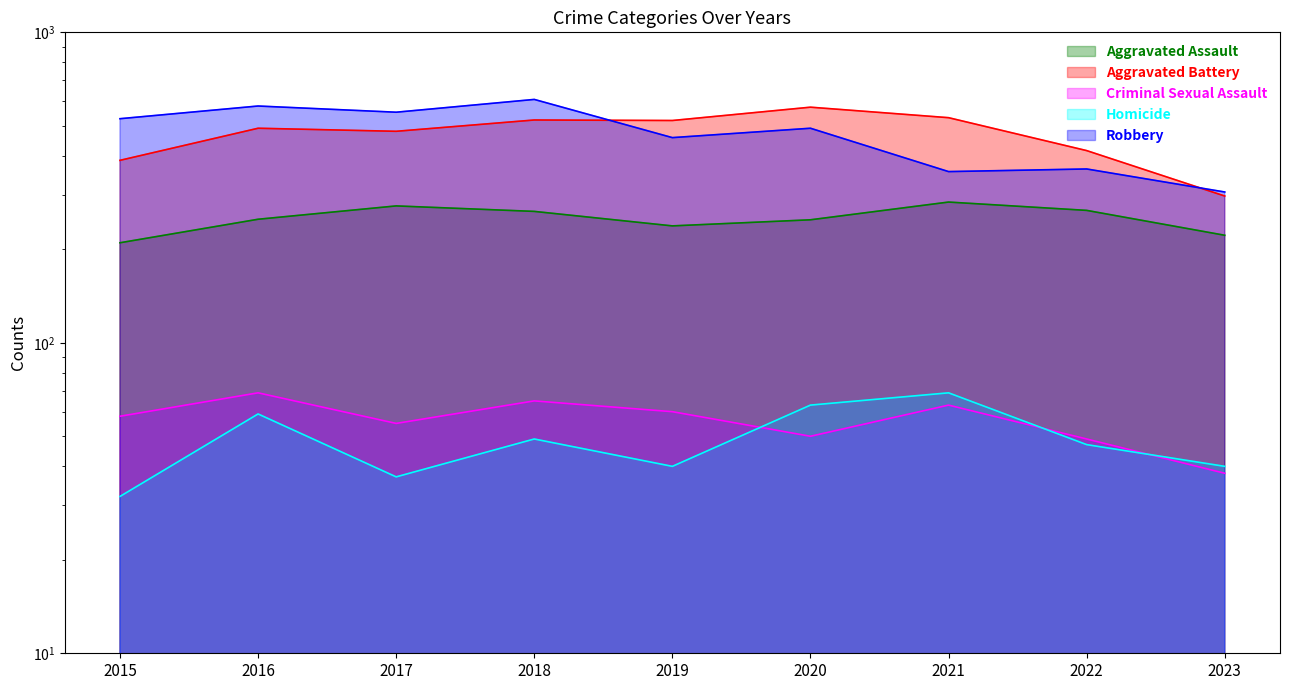

What is the spread (max minus min) of values at 2022?

369